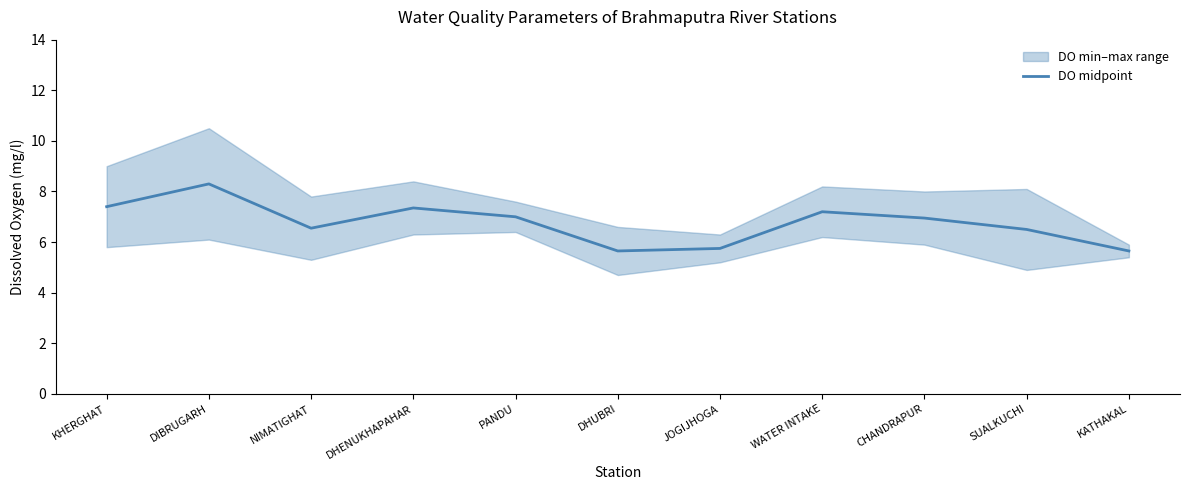

Rank the categories by value from lowest to highest.

DHUBRI, KATHAKAL, JOGIJHOGA, SUALKUCHI, NIMATIGHAT, CHANDRAPUR, PANDU, WATER INTAKE, DHENUKHAPAHAR, KHERGHAT, DIBRUGARH